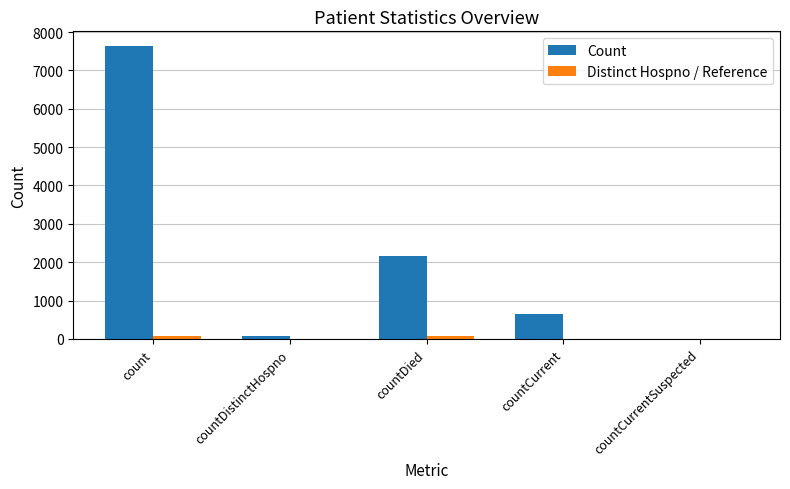

What is the maximum value shown in the chart?

7636